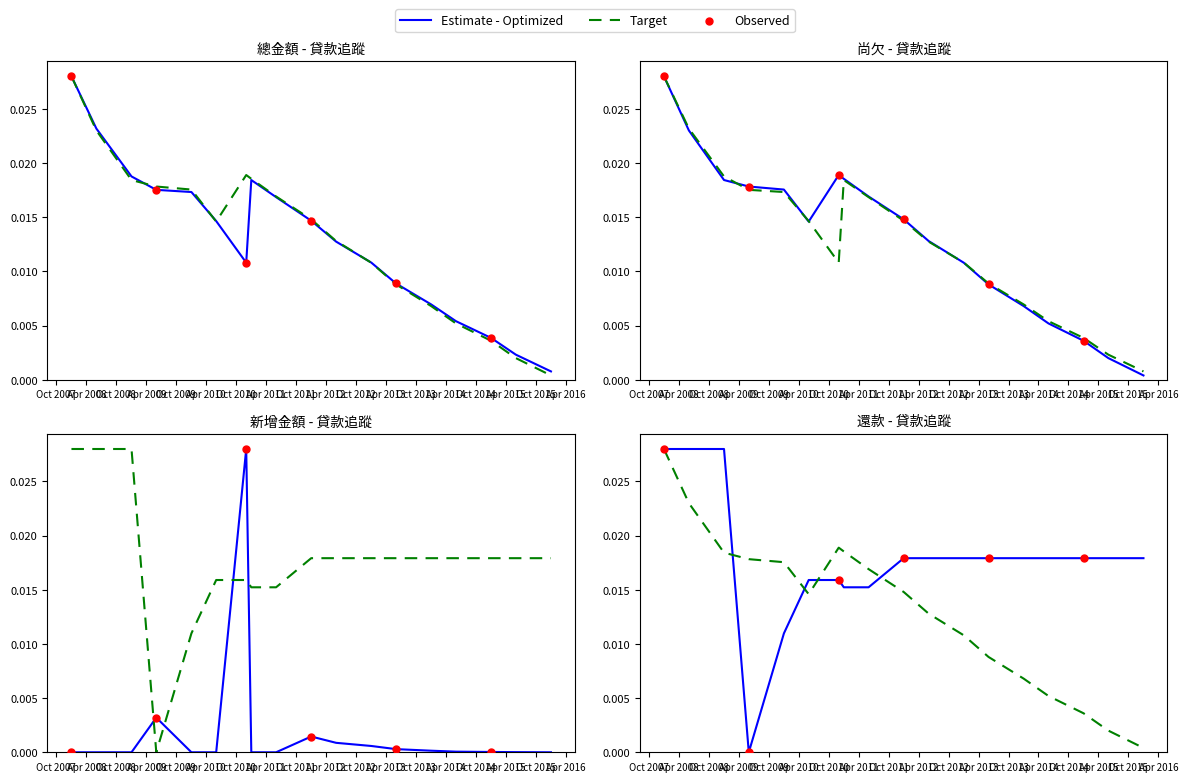

At how many categories does at least one series exceed 0?

18